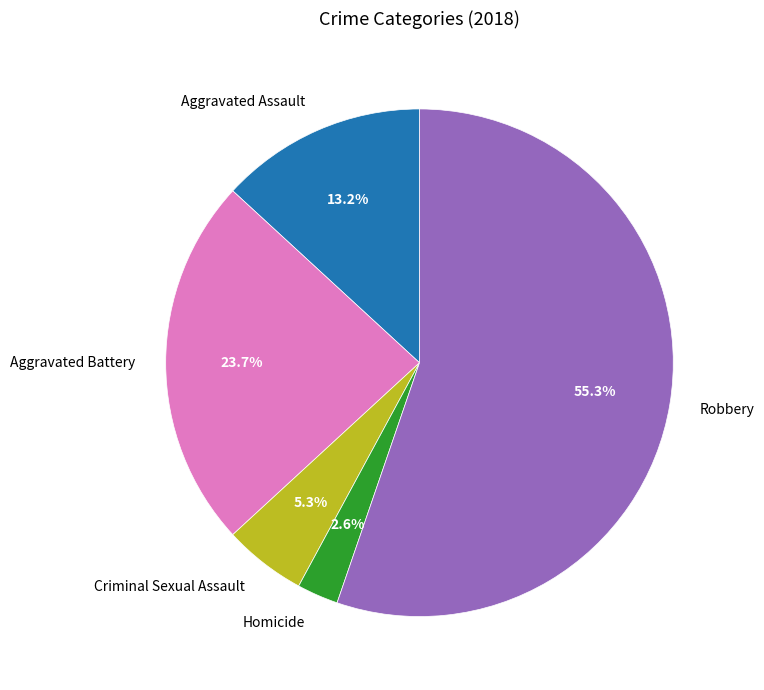

Does any single category account for the majority?

Yes